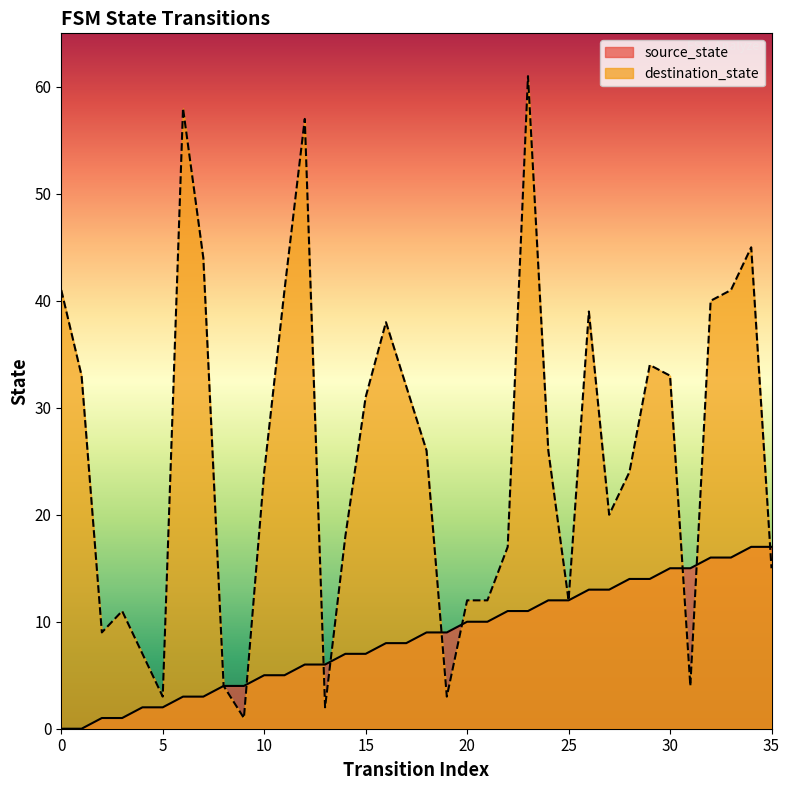

What value does the destination_state series have at 0, to the nearest 5?

40